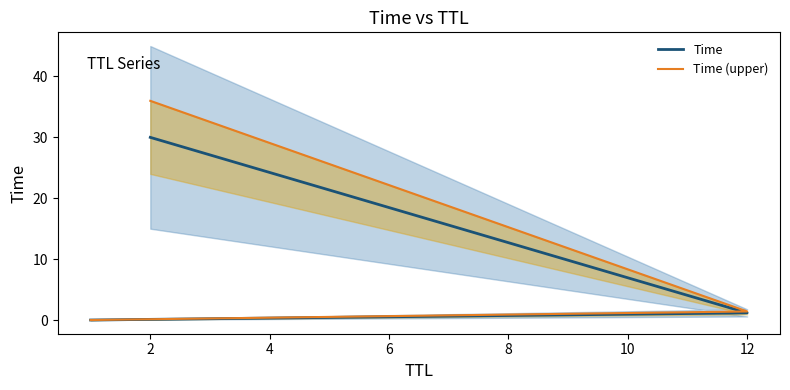

Reading right to left, list all the values displayed in this chart.

Time: 30.0	1.2	0.0
Time (upper): 36.0	1.4	0.0